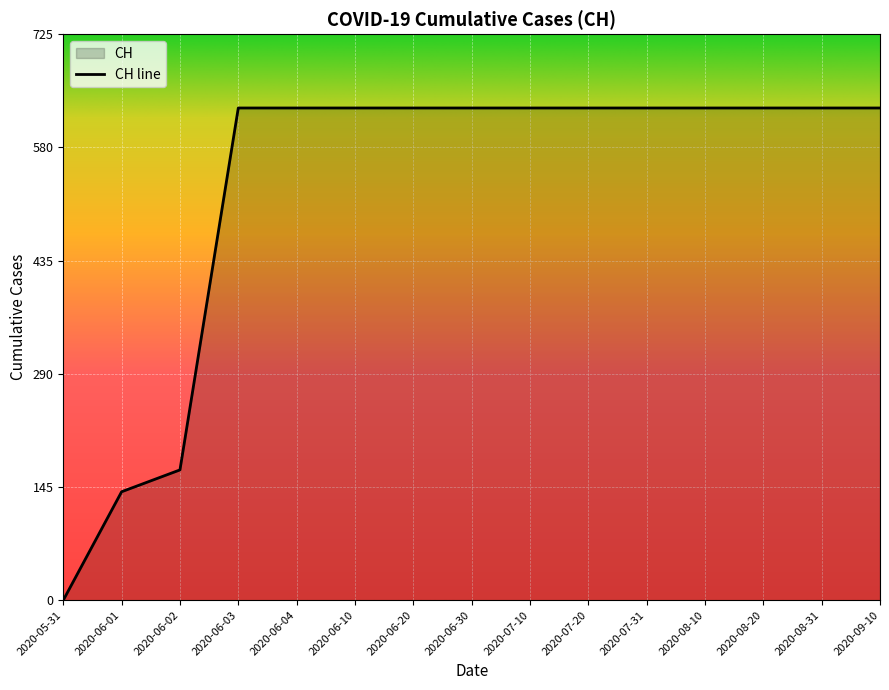

Between 2020-06-03 and 2020-07-20, which is larger?

2020-06-03